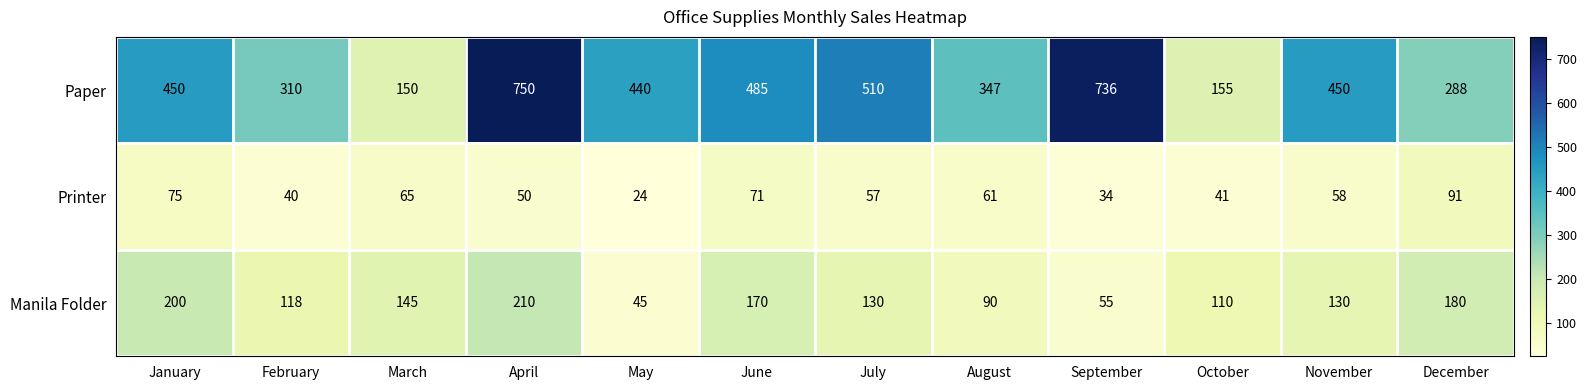

Between January and October, which series saw the biggest shift?

Paper